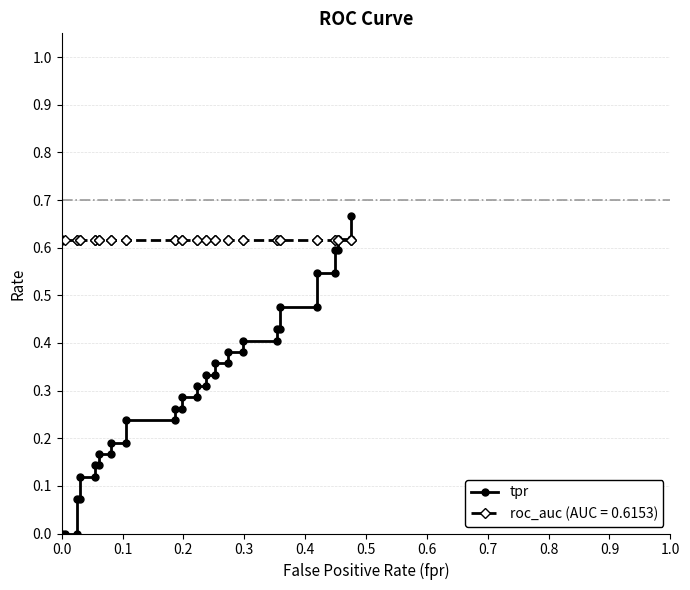

Is this an area chart (filled region under the line)?

No